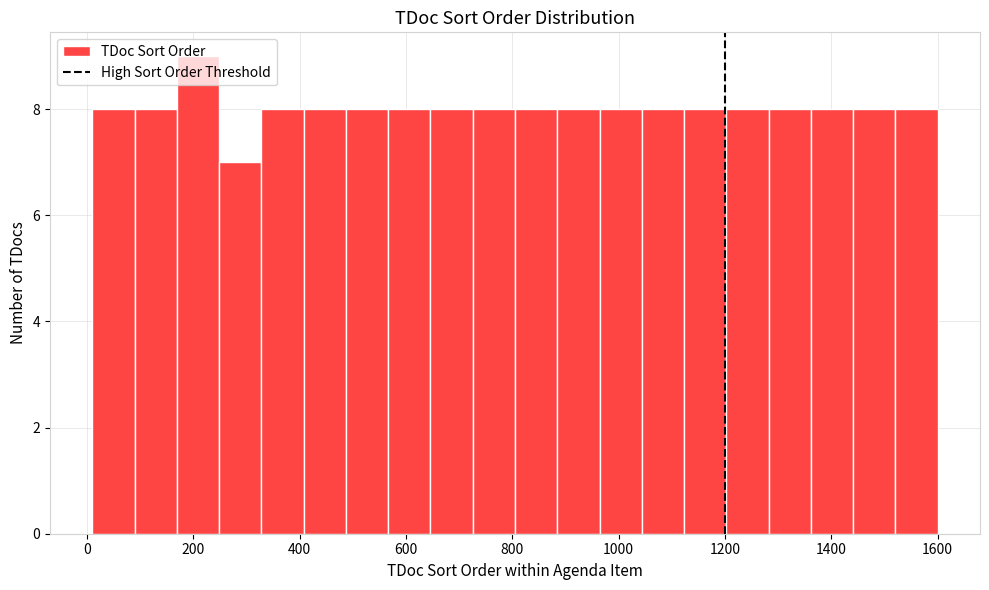

Read against the x-axis, roughly where is the centre of the tallest bar?

200